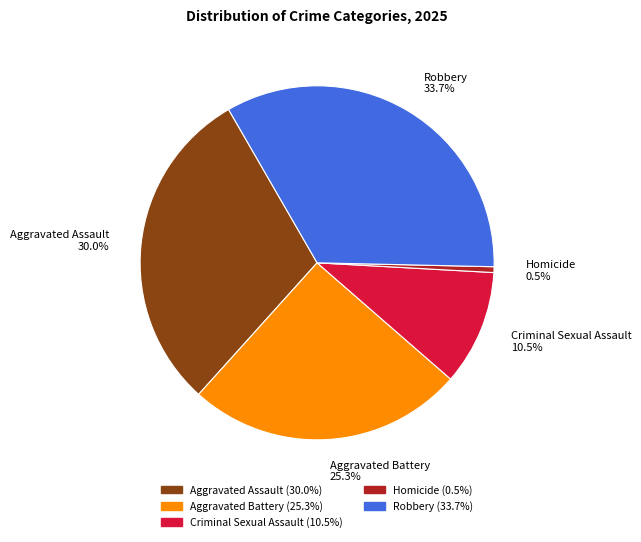

Is it true that Homicide is 11% of the pie?

False